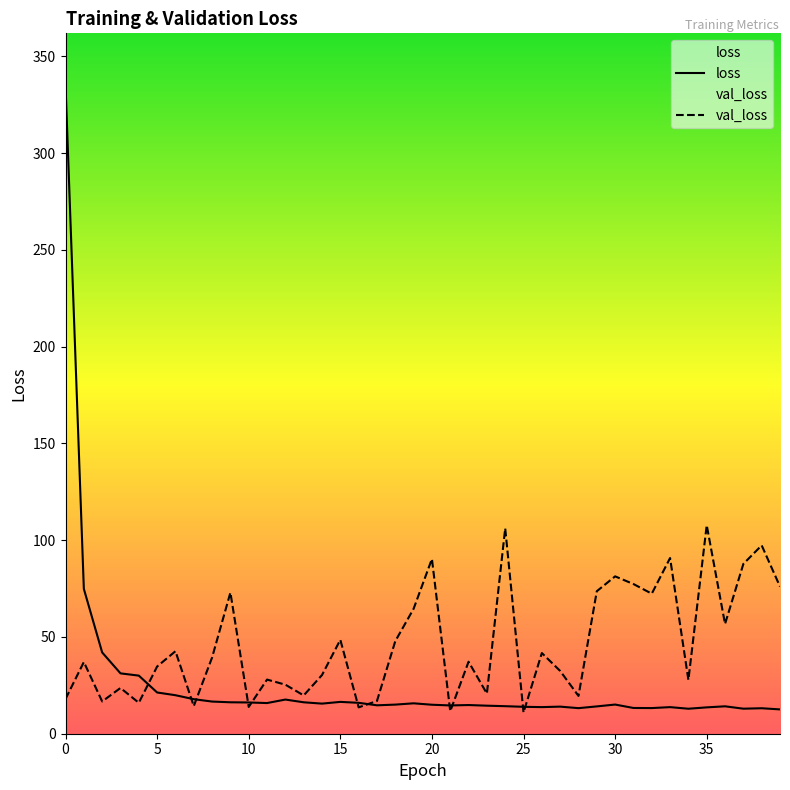

At 2, list the series in order from largest to smallest.

loss, val_loss